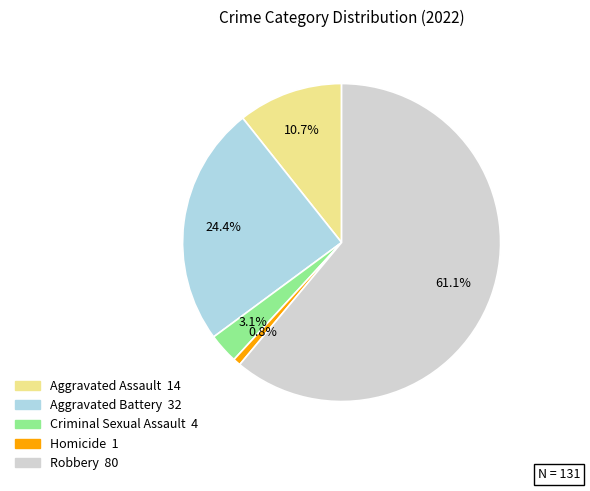

Does any single category account for the majority?

Yes